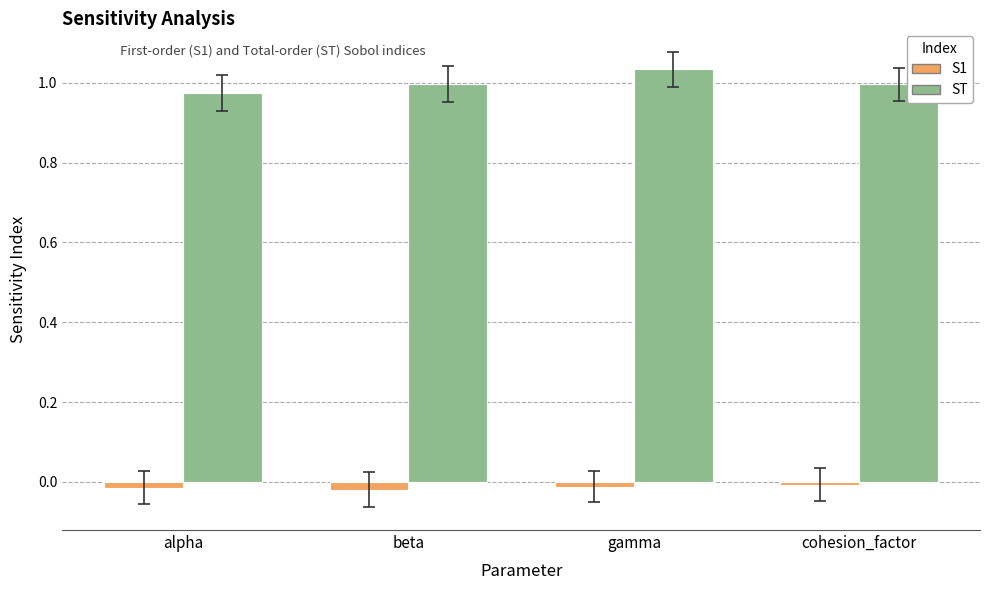

Does the chart contain stacked bars?

No